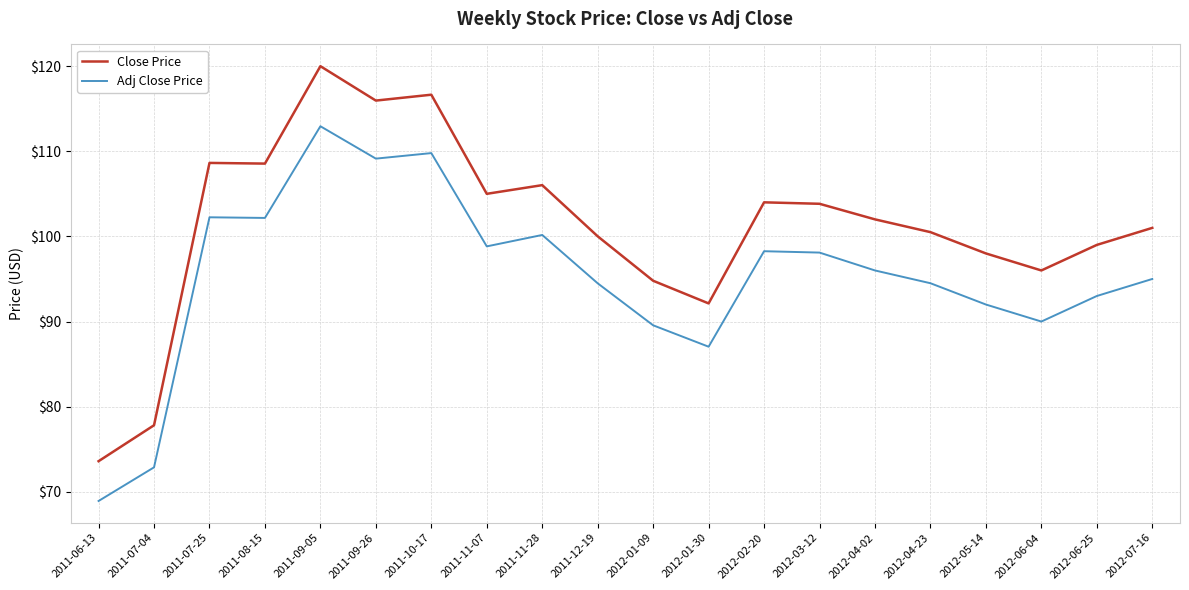

True or false: Adj Close Price and Close Price intersect in this chart.

False